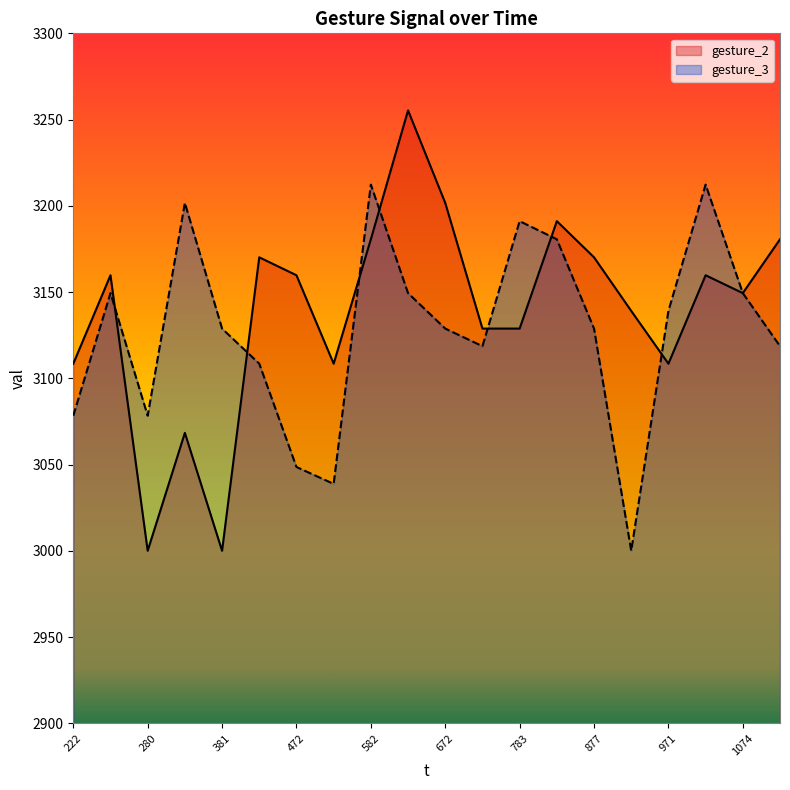

What is the difference between the gesture_3 values at 337 and 222?

123.4